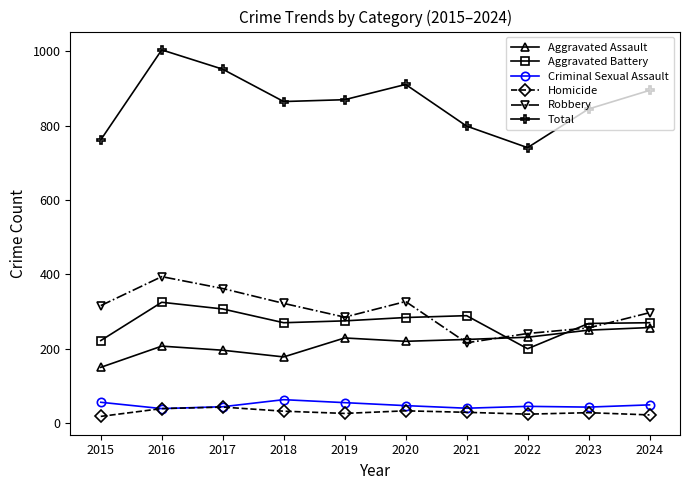

What is the value of the Total point at the 10th from the left?

895